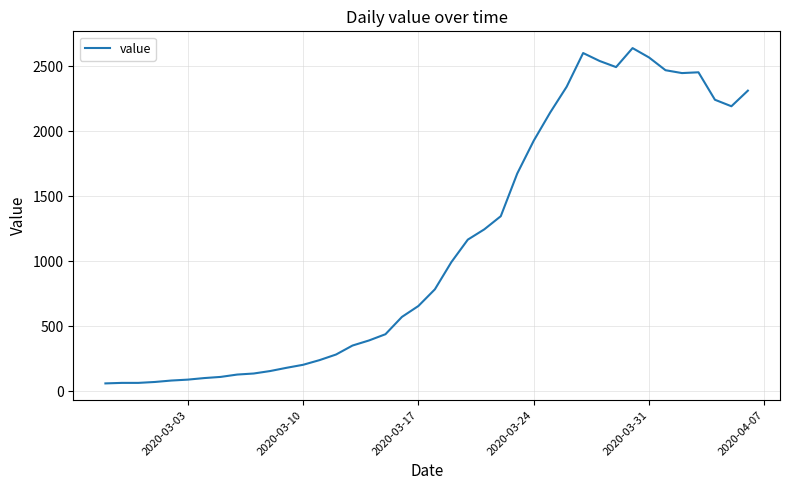

What is the maximum value shown in the chart?

2638